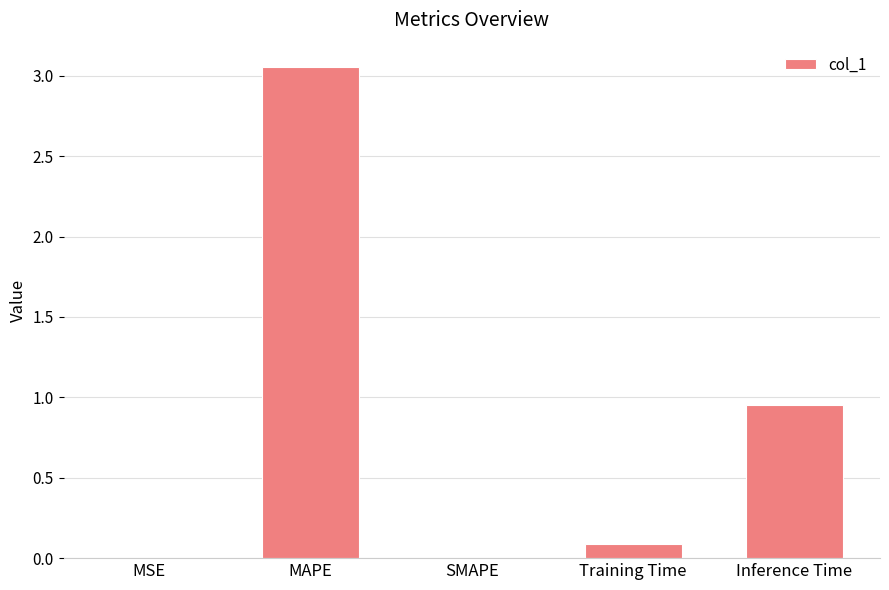

The chart shows a value of 0.0 at SMAPE. True or false?

True